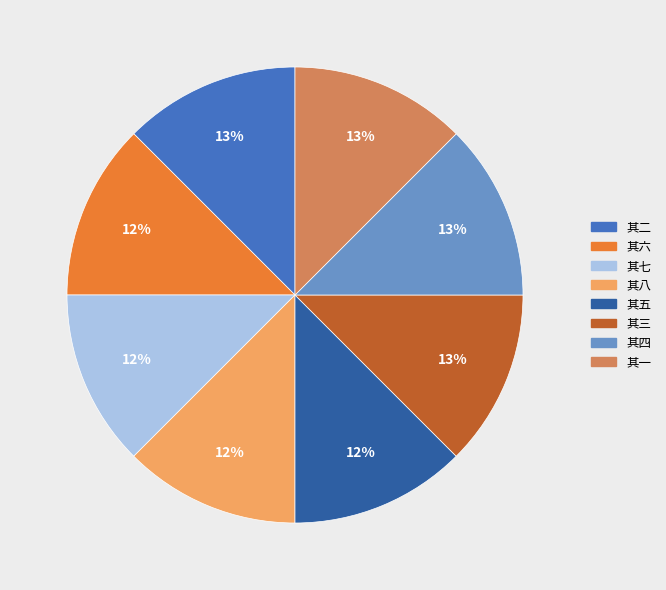

The 其六 slice represents 20% of the pie. True or false?

False